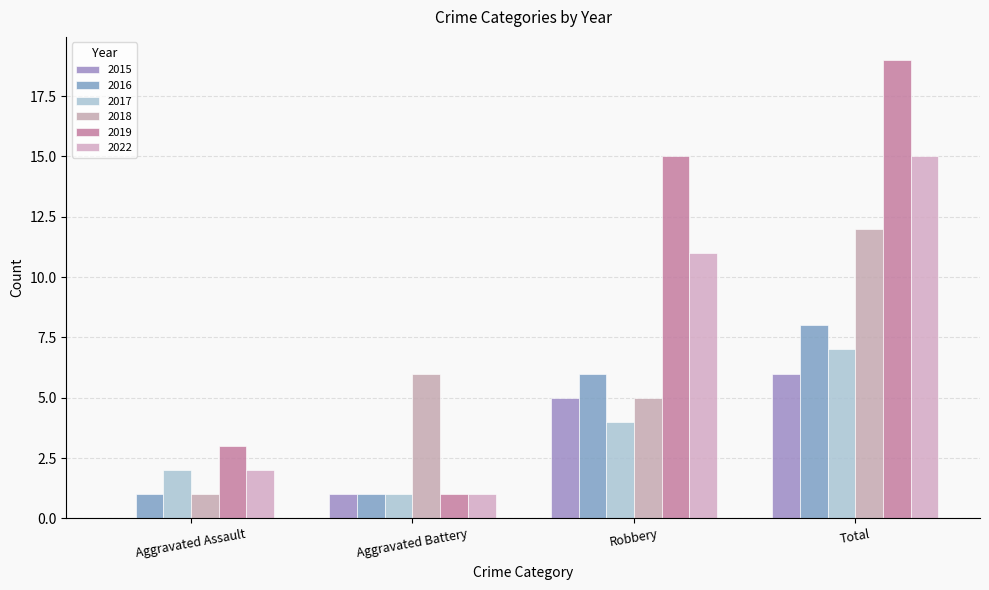

Does the chart contain stacked bars?

No